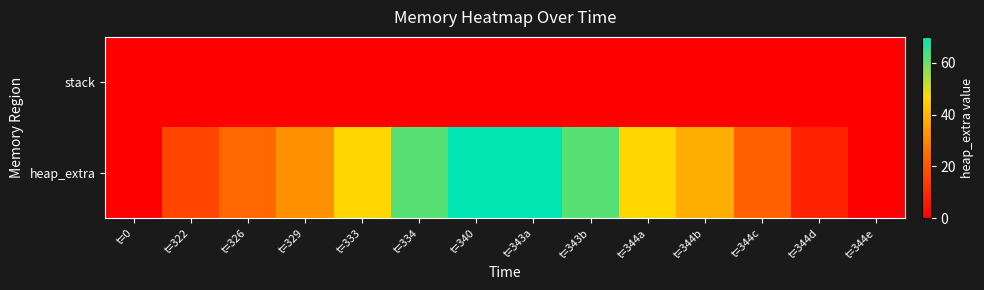

Reading left to right, extract all data points from this chart.

stack: t=0=0	t=322=0	t=326=0	t=329=0	t=333=0	t=334=0	t=340=0	t=343a=0	t=343b=0	t=344a=0	t=344b=0	t=344c=0	t=344d=0	t=344e=0
heap_extra: t=0=0	t=322=16	t=326=24	t=329=32	t=333=46	t=334=62	t=340=70	t=343a=70	t=343b=62	t=344a=46	t=344b=38	t=344c=22	t=344d=8	t=344e=0